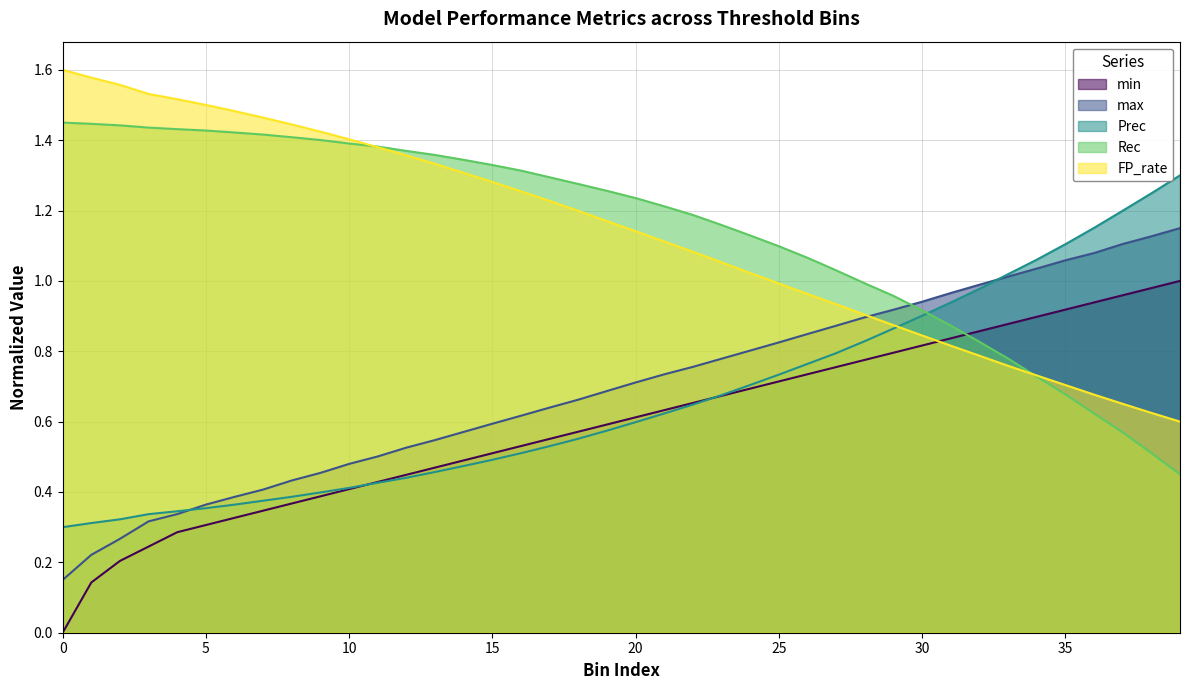

Which series has the widest spread of values?

FP_rate